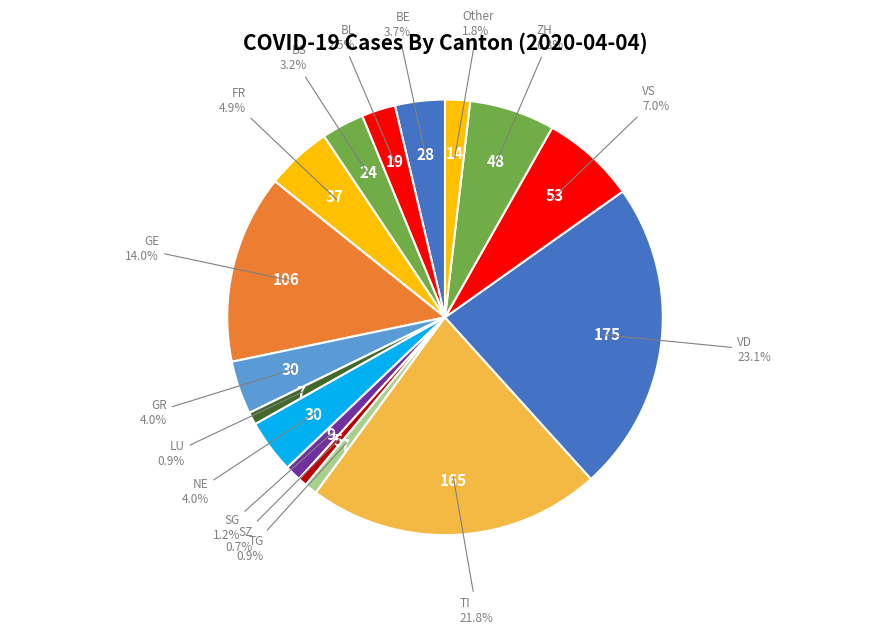

Count the number of slices in the pie.

16